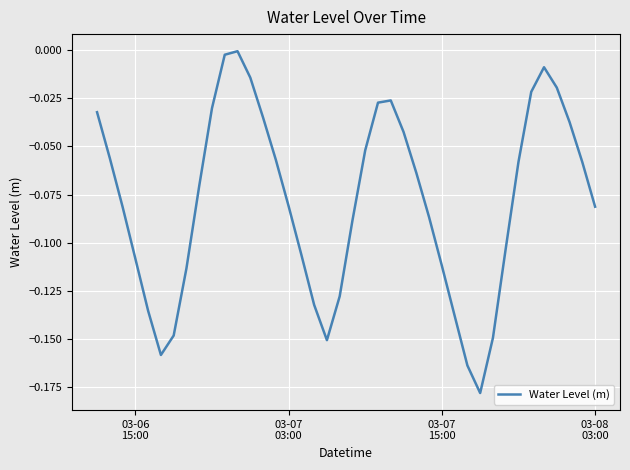

What is the difference between the second highest and second lowest values?

0.2